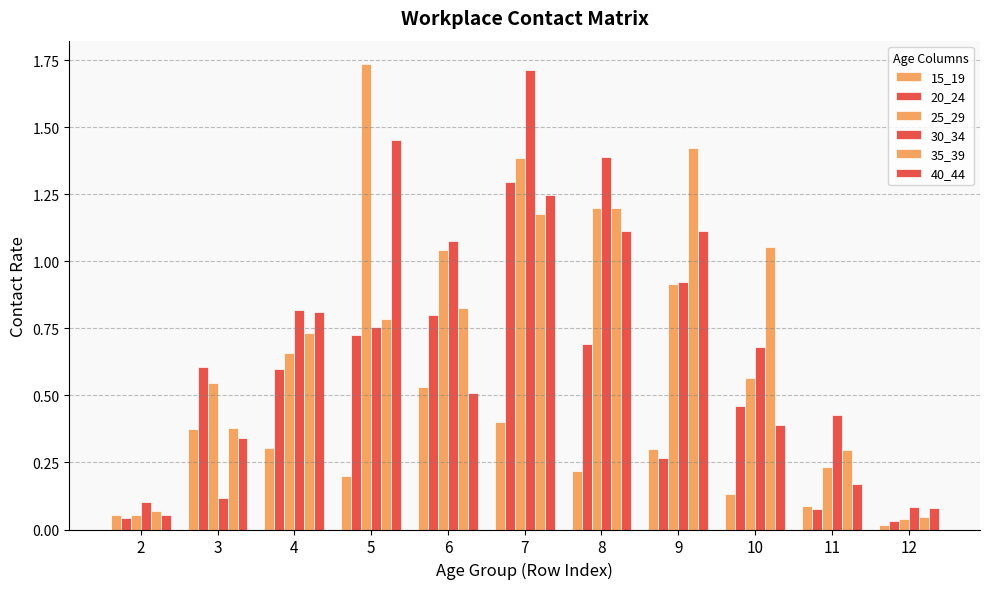

Which series changed the most between 4 and 6?

25_29